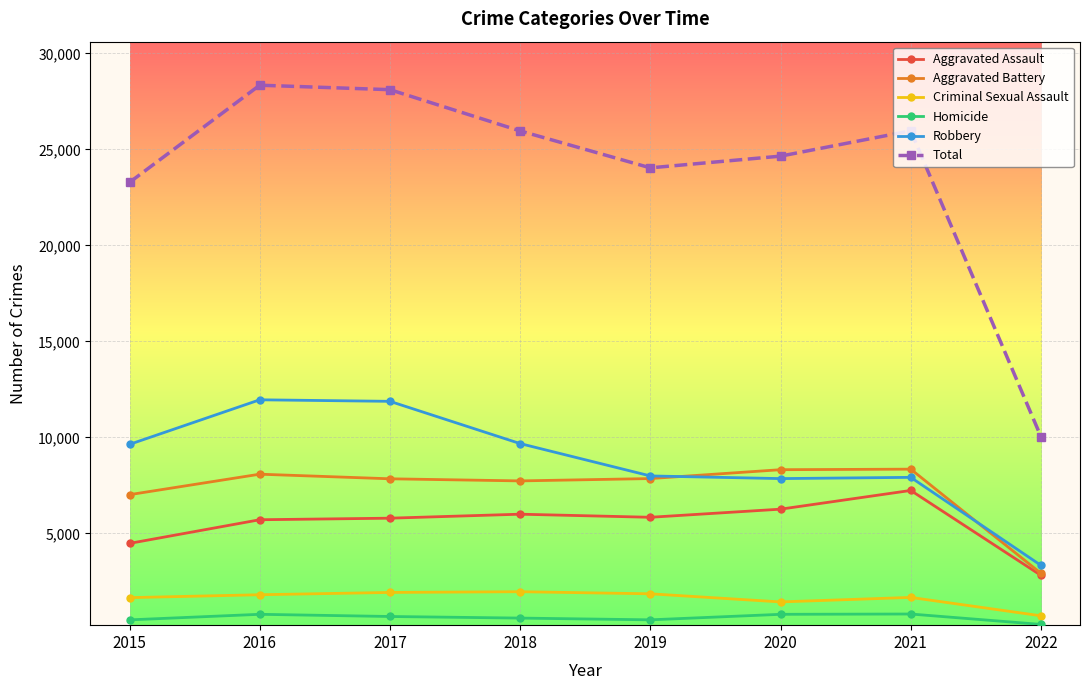

What is the sum of all Aggravated Assault values?

44142